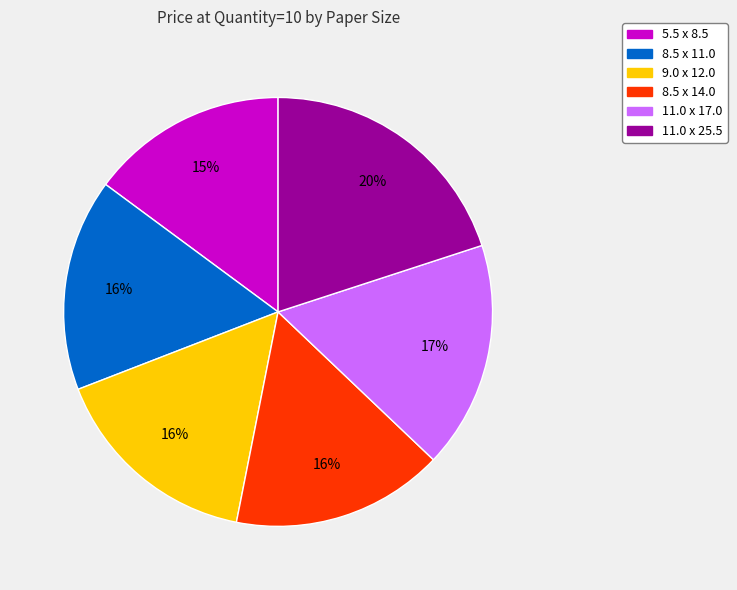

Count the number of slices in the pie.

6